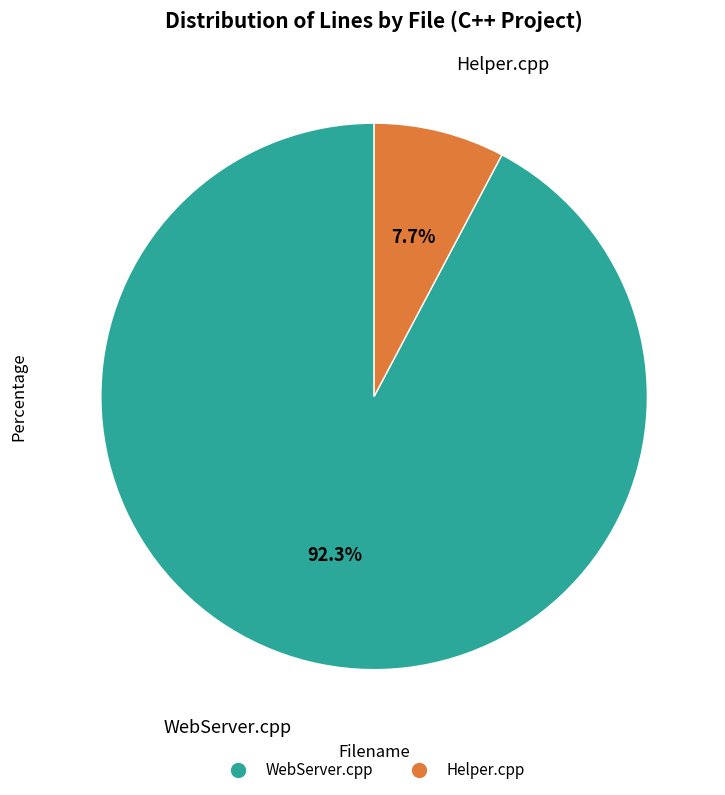

What is the ratio of the value at Helper.cpp to the value at WebServer.cpp?

0.1